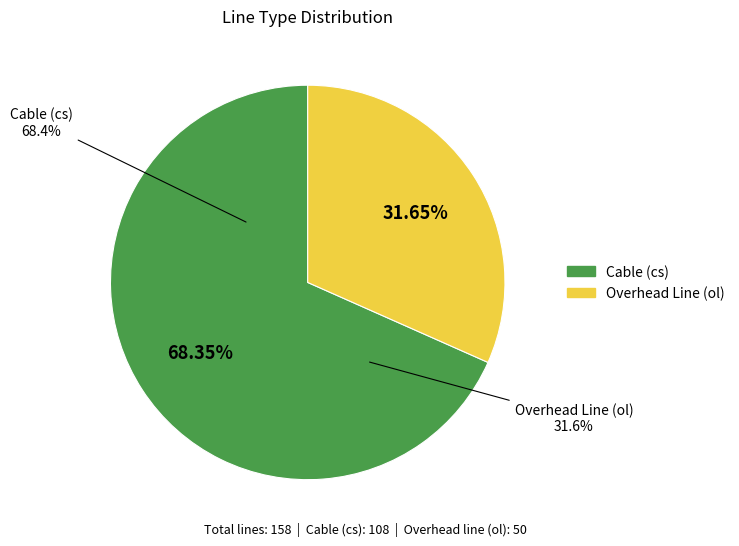

The cs slice represents 75% of the pie. True or false?

False